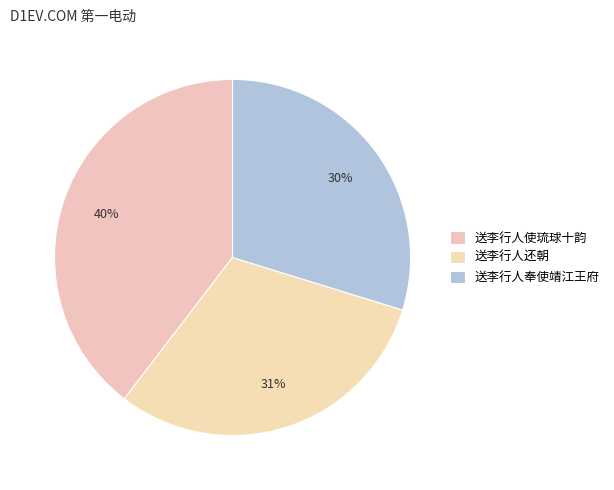

What percentage is the 送李行人还朝 slice, to the nearest percent?

31%